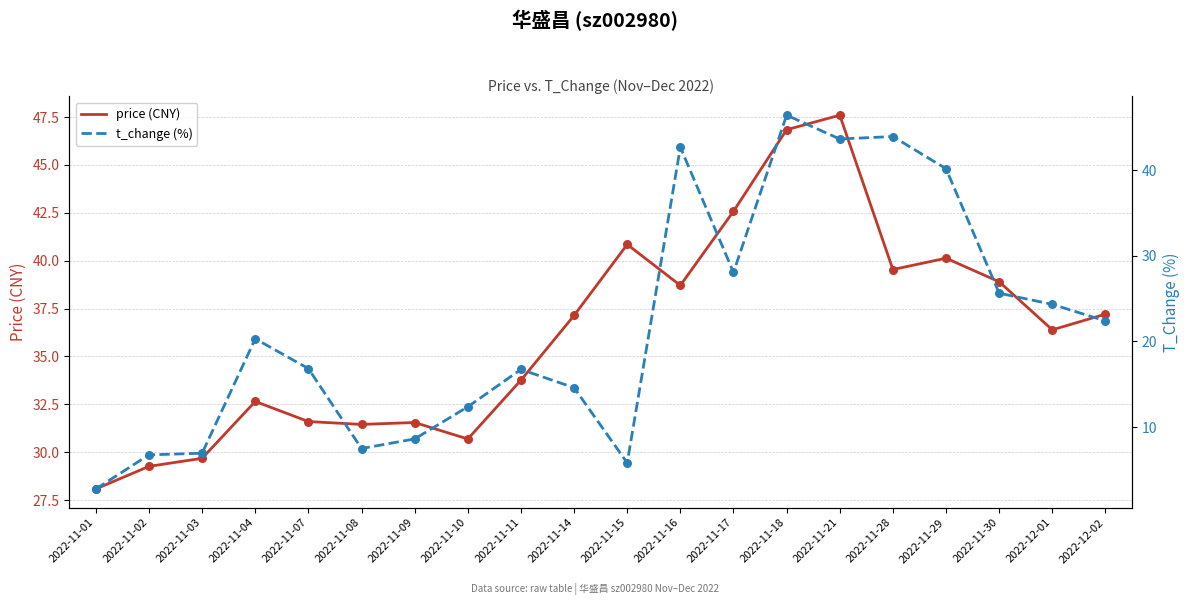

At which category is the sum across all series the highest?

2022-11-18